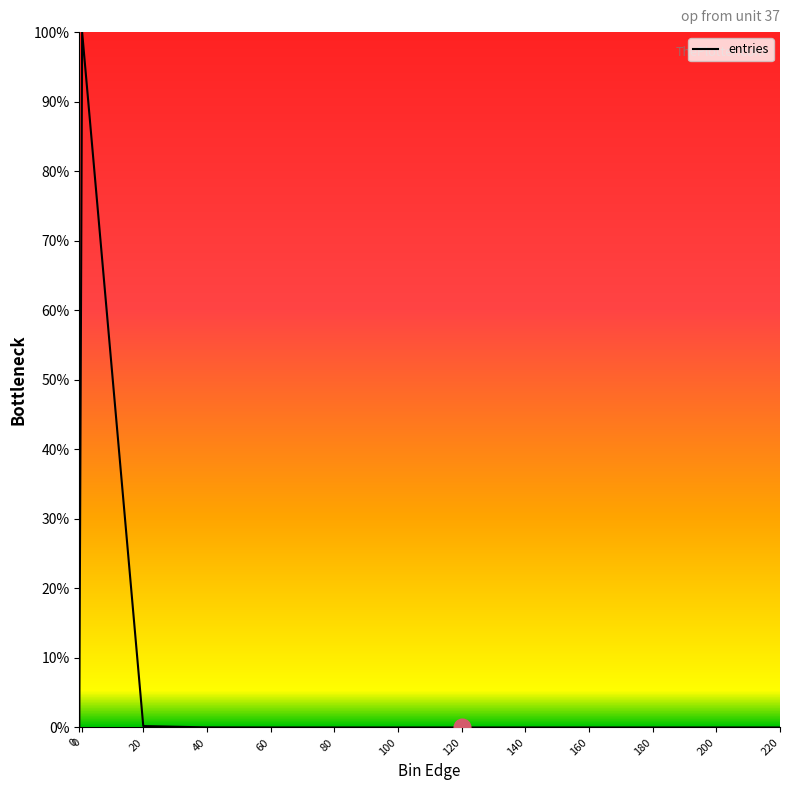

Which has a higher value, 200 or 220?

200